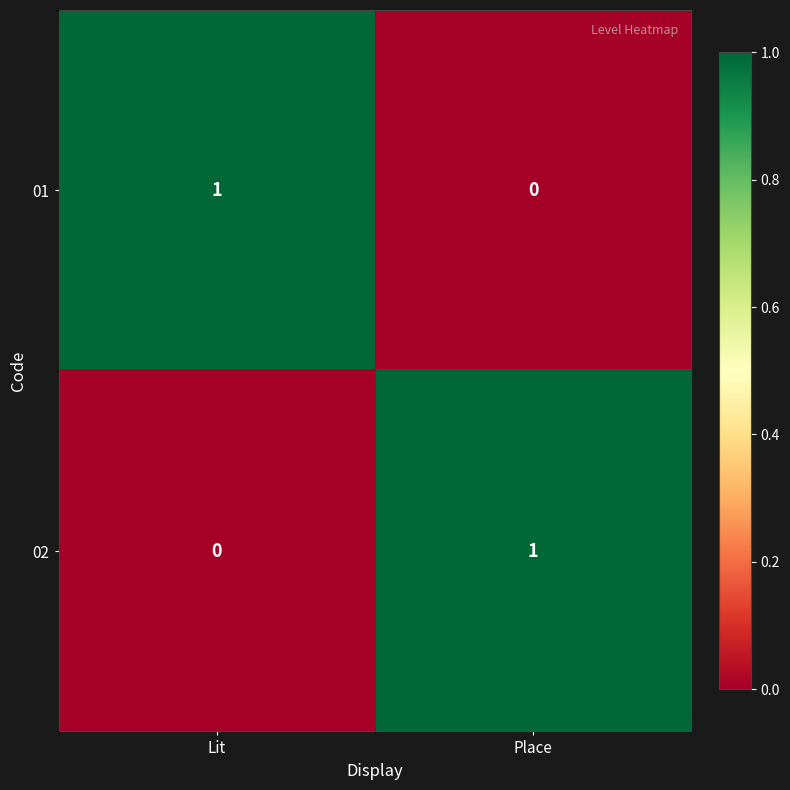

How many distinct data groups are displayed?

2